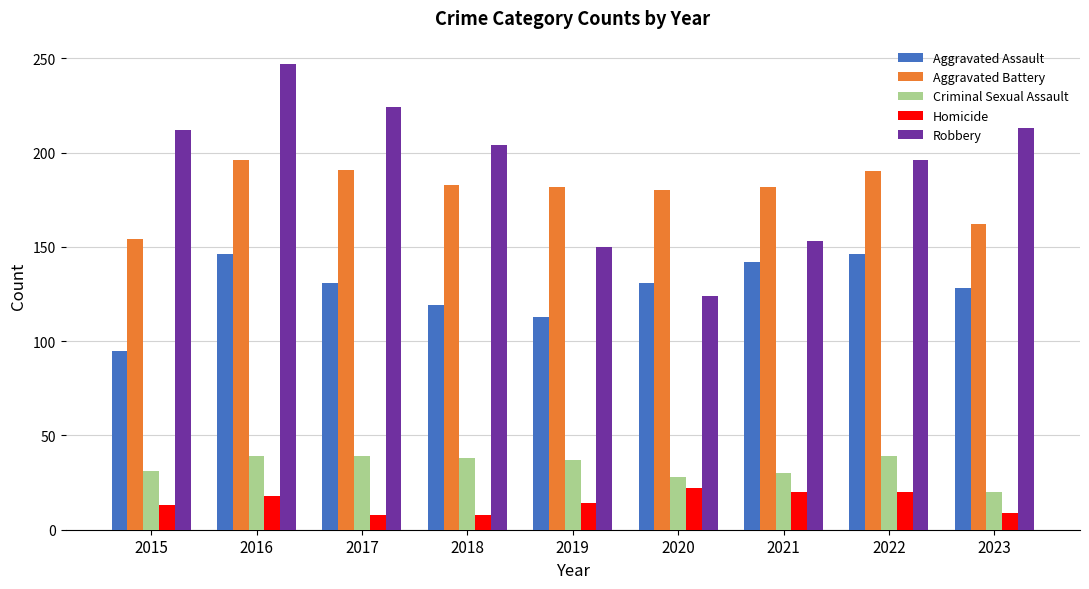

Which series has the largest range (max minus min)?

Robbery